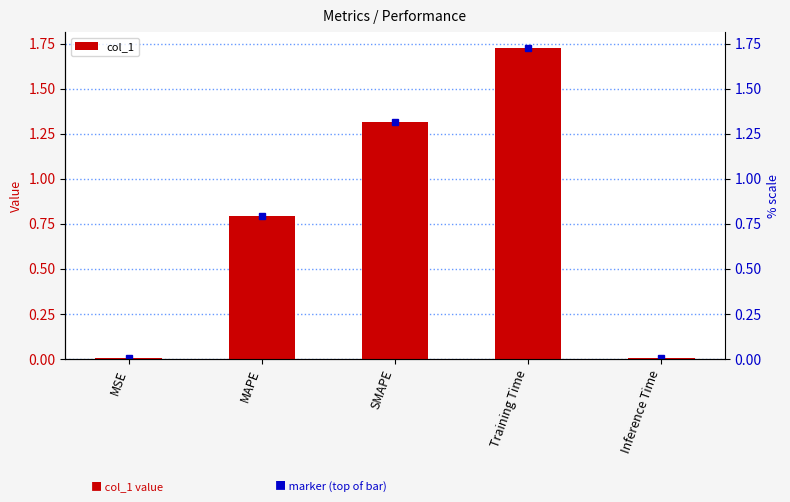

What is the label of the 3rd bar from the left?

SMAPE